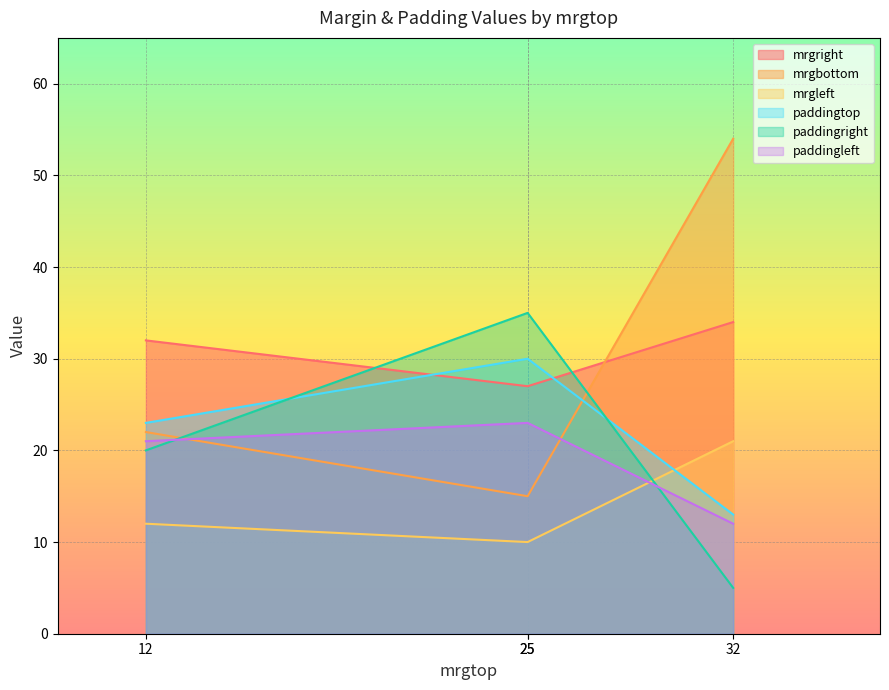

What is the total value across all series at 32?

139